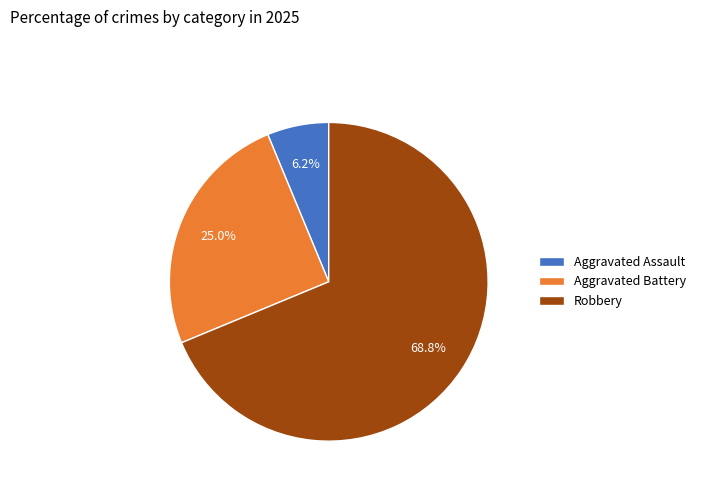

How much of the chart is everything except Aggravated Battery?

75.0%